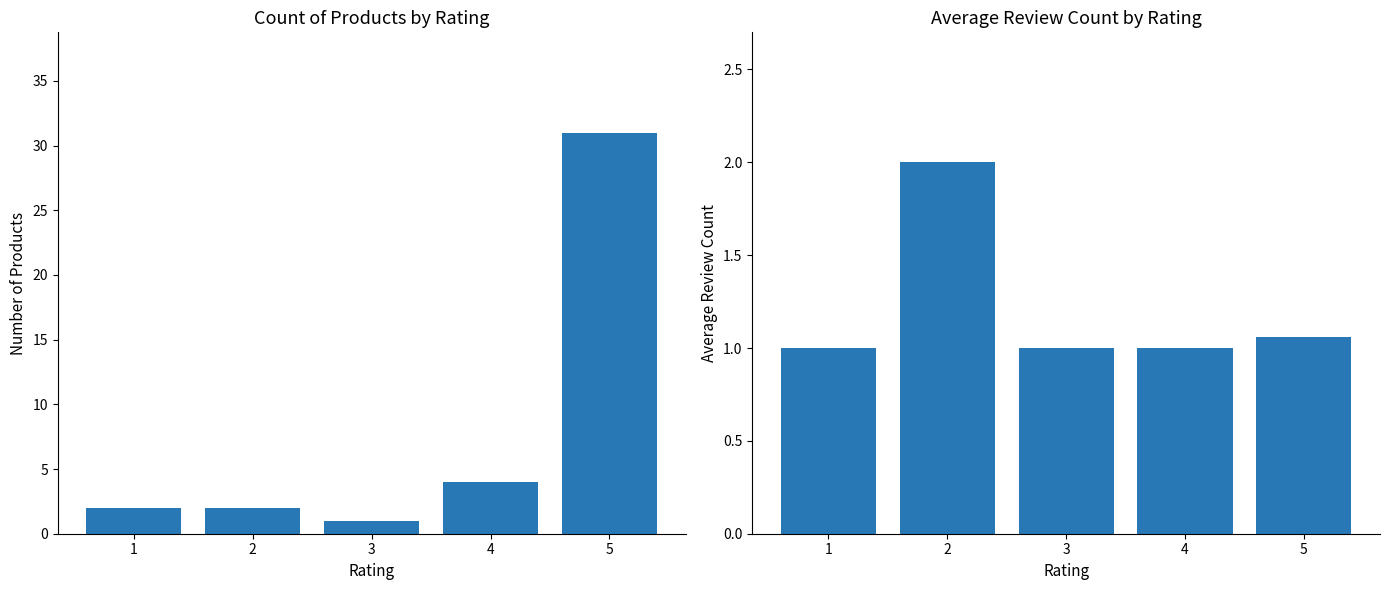

What is the difference between the Product Count values at 3 and 2?

1.0